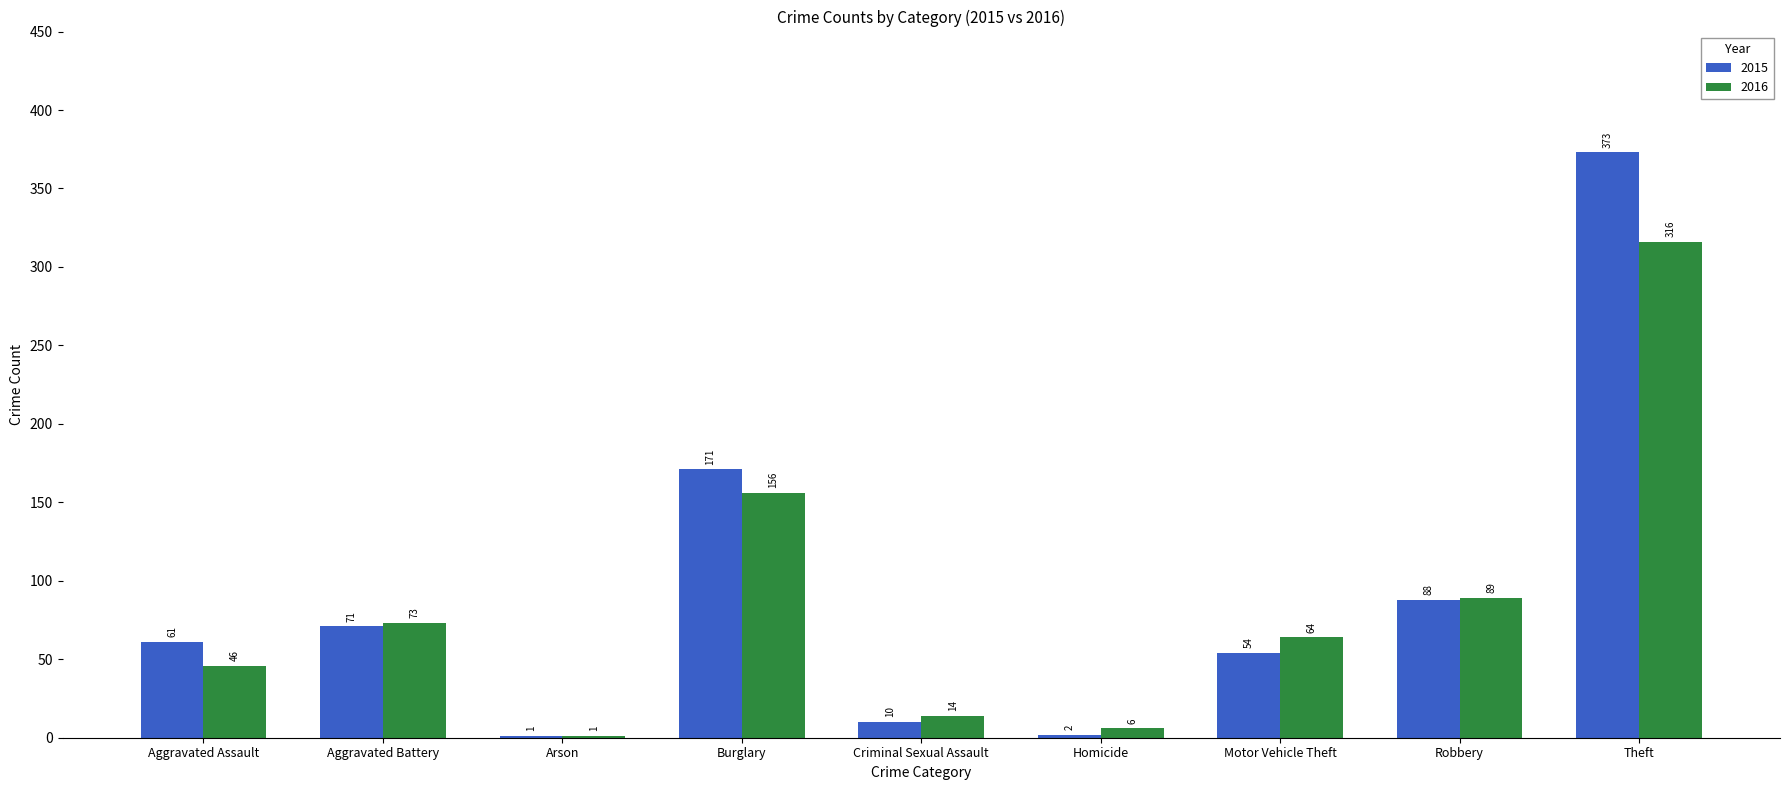

True or false: 2015 has a value of 71 at Aggravated Battery.

True